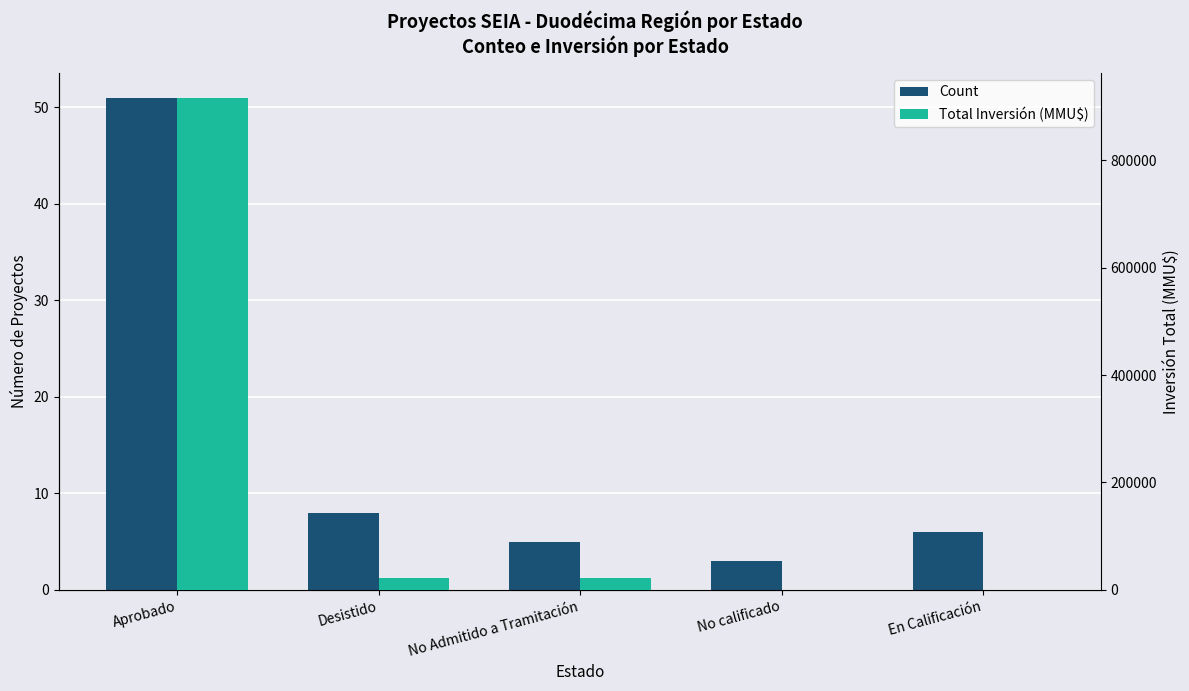

What is the difference between the maximum and second lowest values in the Count series?

46